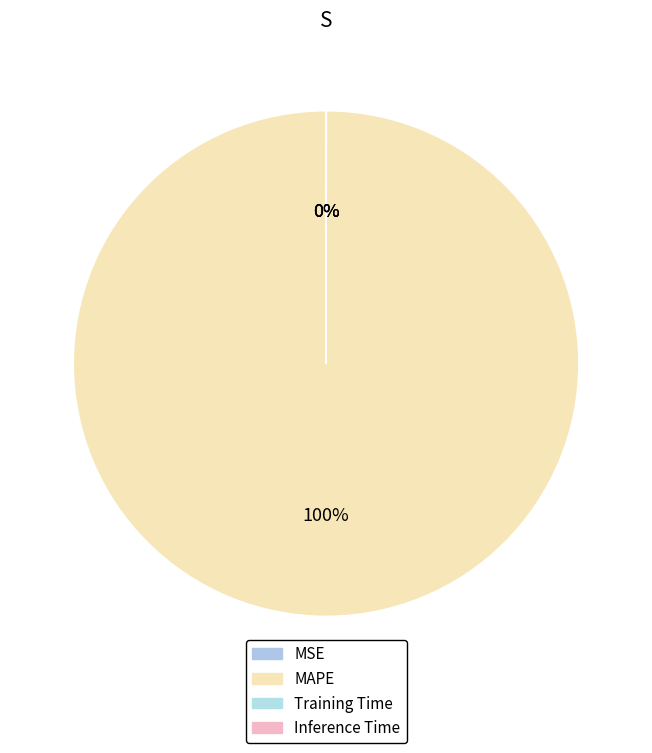

Combined, what portion of the pie is MAPE and Inference Time?

100.0%